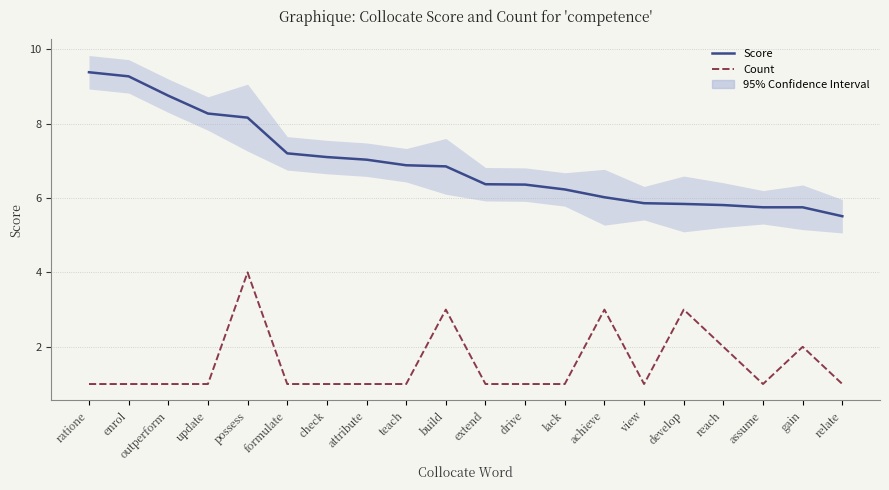

True or false: Score and Count intersect in this chart.

False